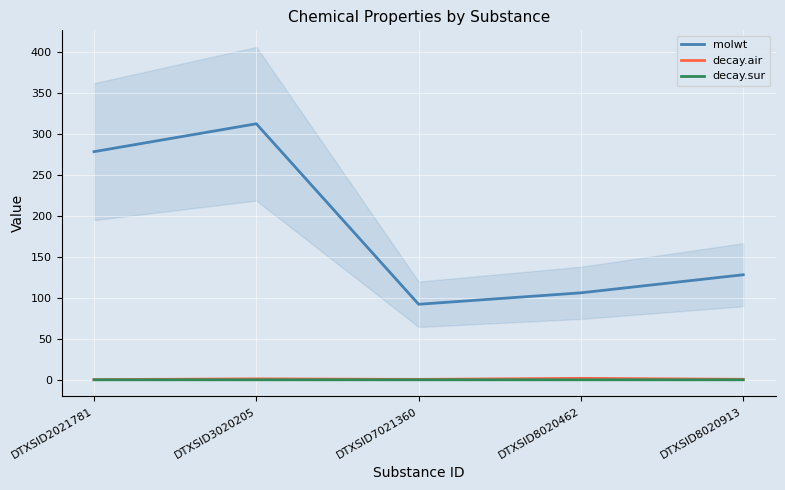

How many lines are shown in the chart?

3